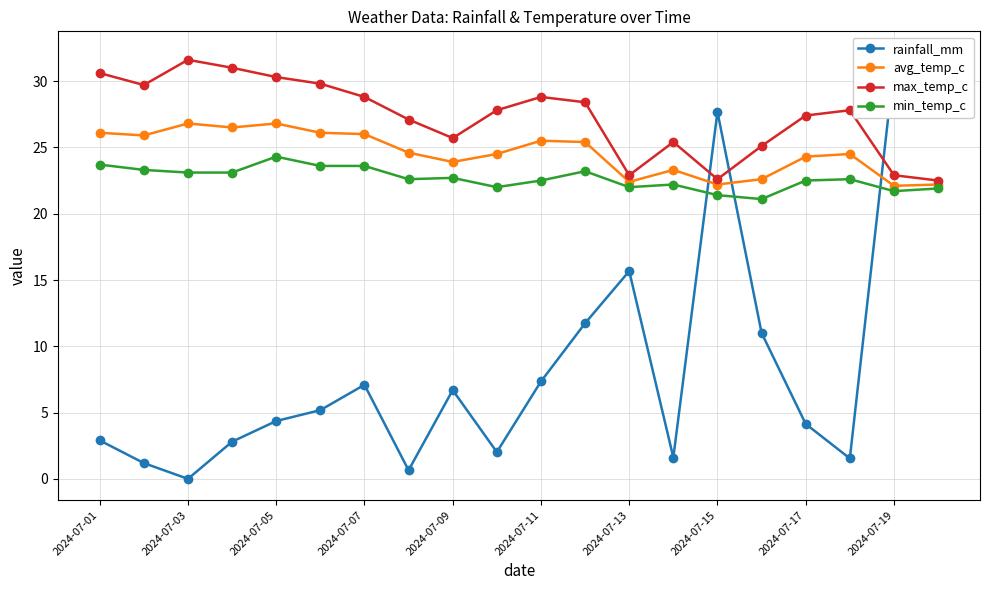

The max_temp_c series shows 30.6 at 2024-07-01. True or false?

True